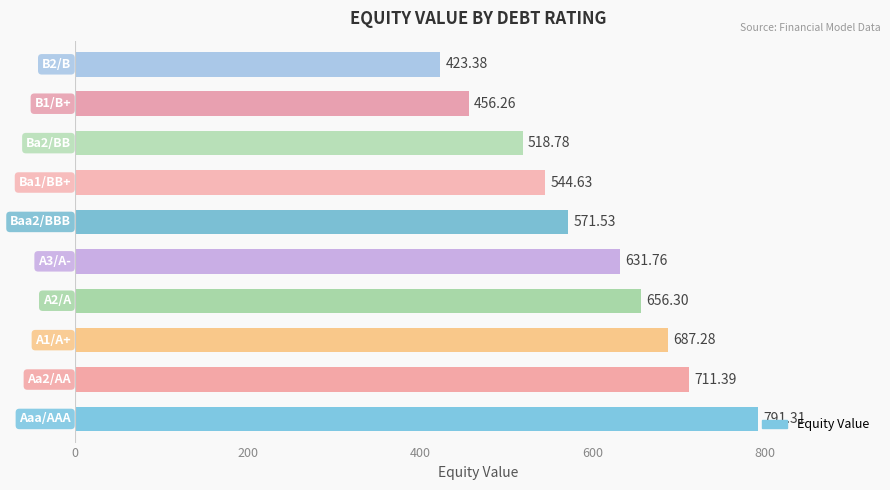

What is the average value?

599.3